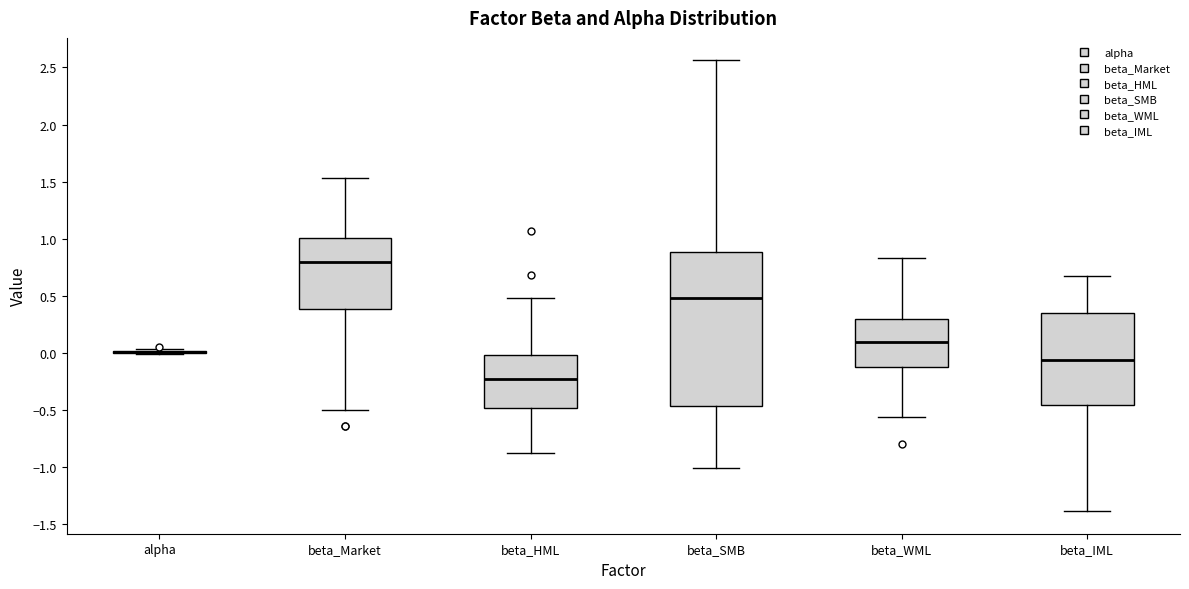

Reading left to right, transcribe this box plot: for each box, give where its median line is, the range the box spans, and where its two whiskers end, as read against the y-axis. The values are not printed on the chart, so give them approximately, as read against the axis.

alpha: box collapsed to a line at 0.00, whiskers 0.00 to 0.05
beta_Market: median 0.80, box 0.40 to 1.00, whiskers -0.50 to 1.55
beta_HML: median -0.25, box -0.50 to 0.00, whiskers -0.90 to 0.50
beta_SMB: median 0.50, box -0.45 to 0.90, whiskers -1.00 to 2.55
beta_WML: median 0.10, box -0.10 to 0.30, whiskers -0.55 to 0.85
beta_IML: median -0.05, box -0.45 to 0.35, whiskers -1.40 to 0.65